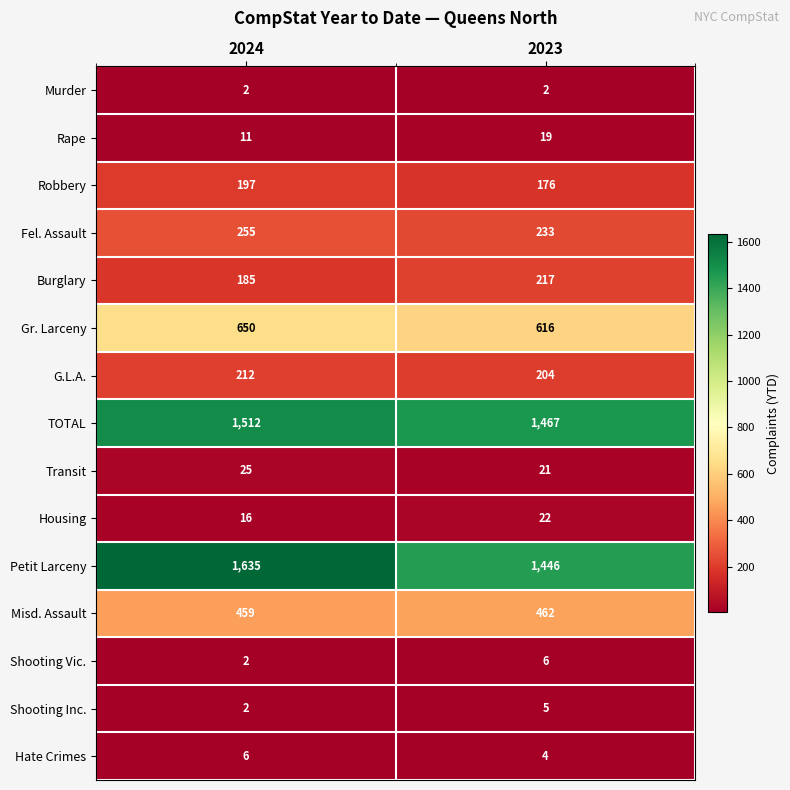

What is the sum of the Fel. Assault values at 2023 and 2024?

488